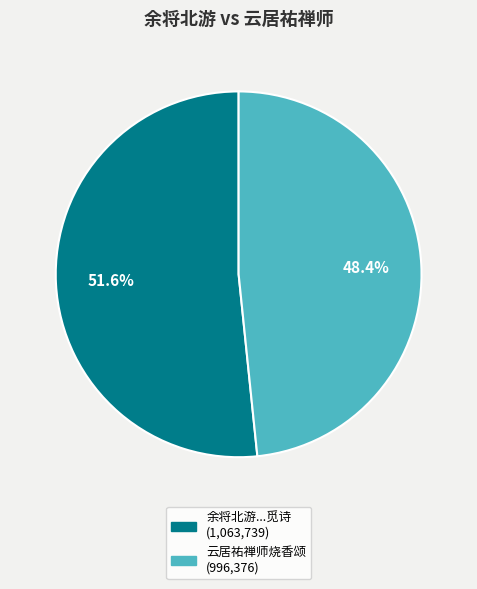

How many segments does this pie chart have?

2